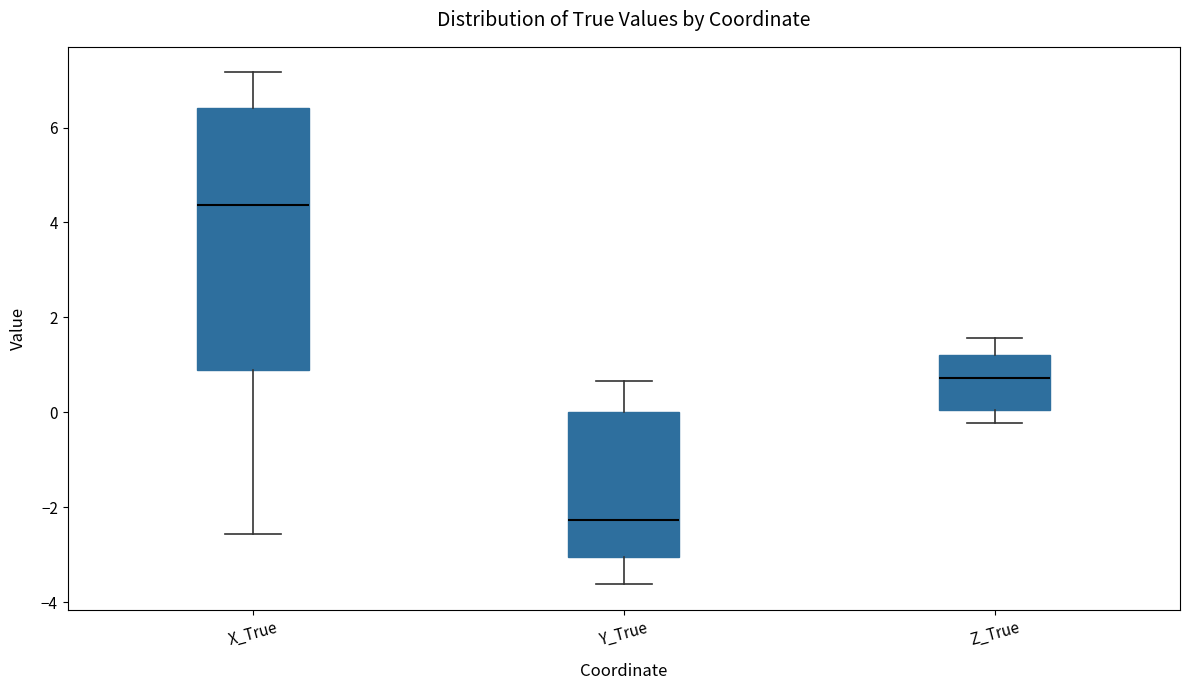

Which box has the lowest median line?

Y_True